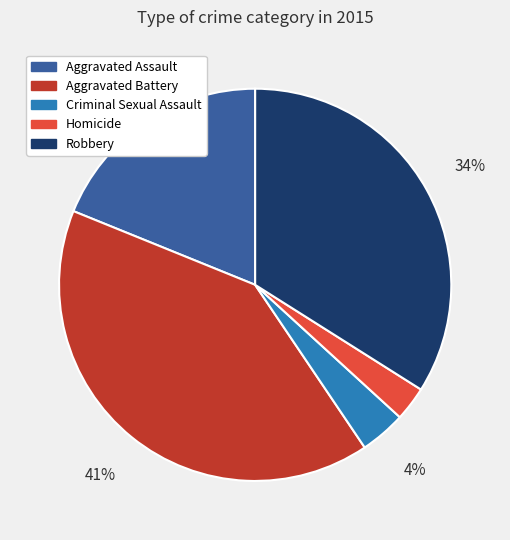

To the nearest percent, what is the difference between the largest and smallest slice percentages?

38%